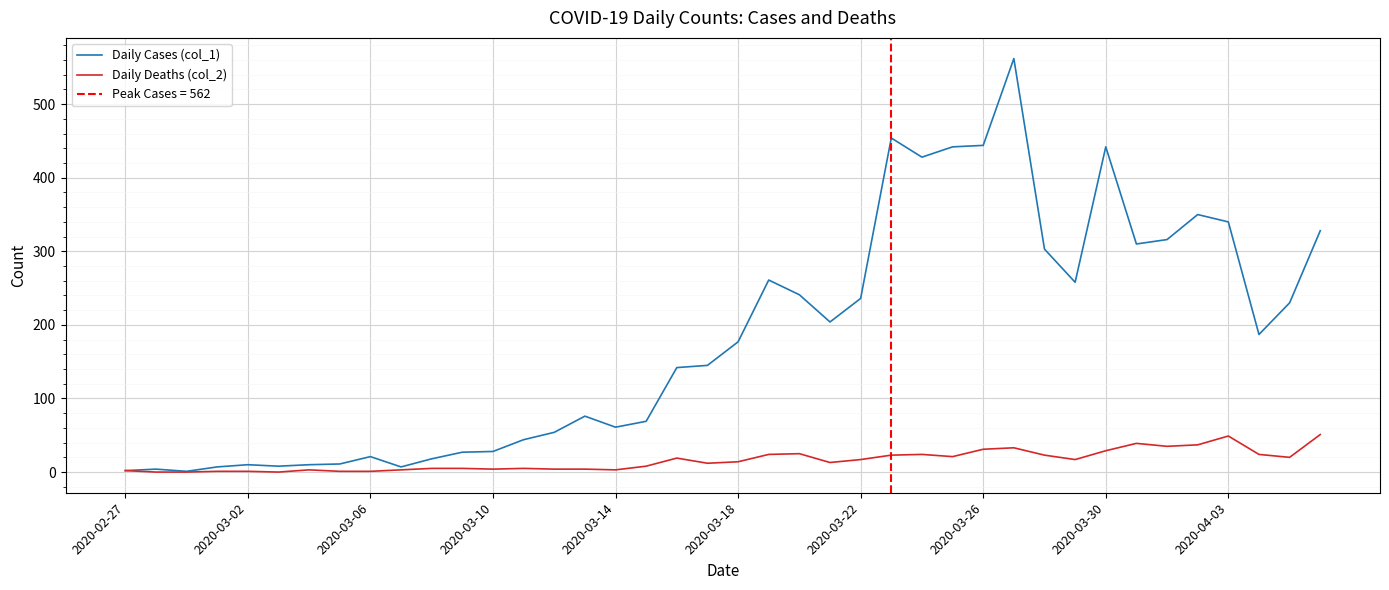

The value of Daily Deaths (col_2) at 2020-04-03 is 4. True or false?

False